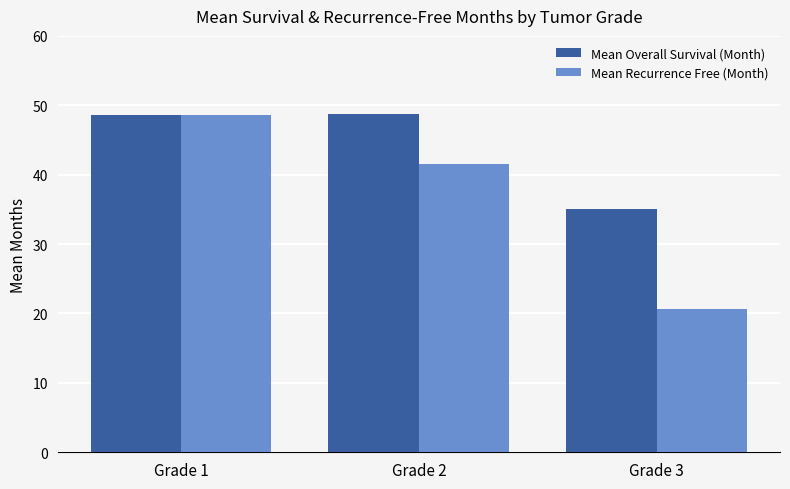

What is the value of the Mean Recurrence Free (Month) bar at the 1st from the left?

48.6